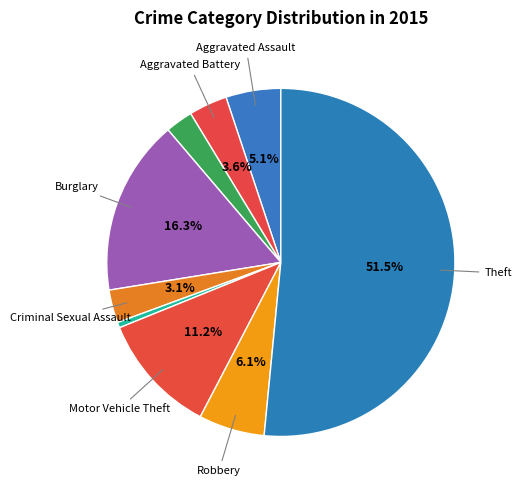

Does any single category account for the majority?

Yes